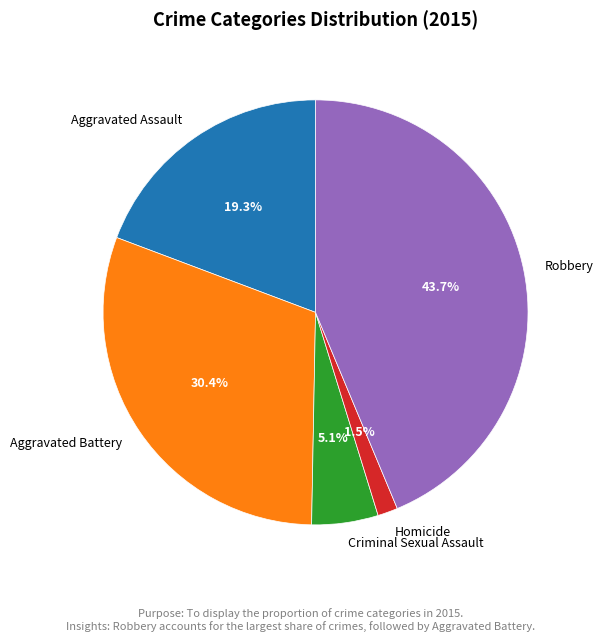

Does Aggravated Assault account for over 50% of the chart?

No